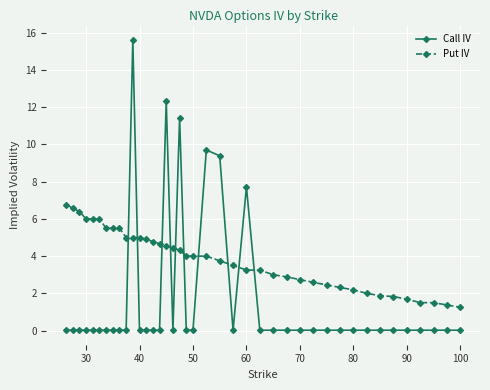

Which series has the widest spread of values?

Call IV